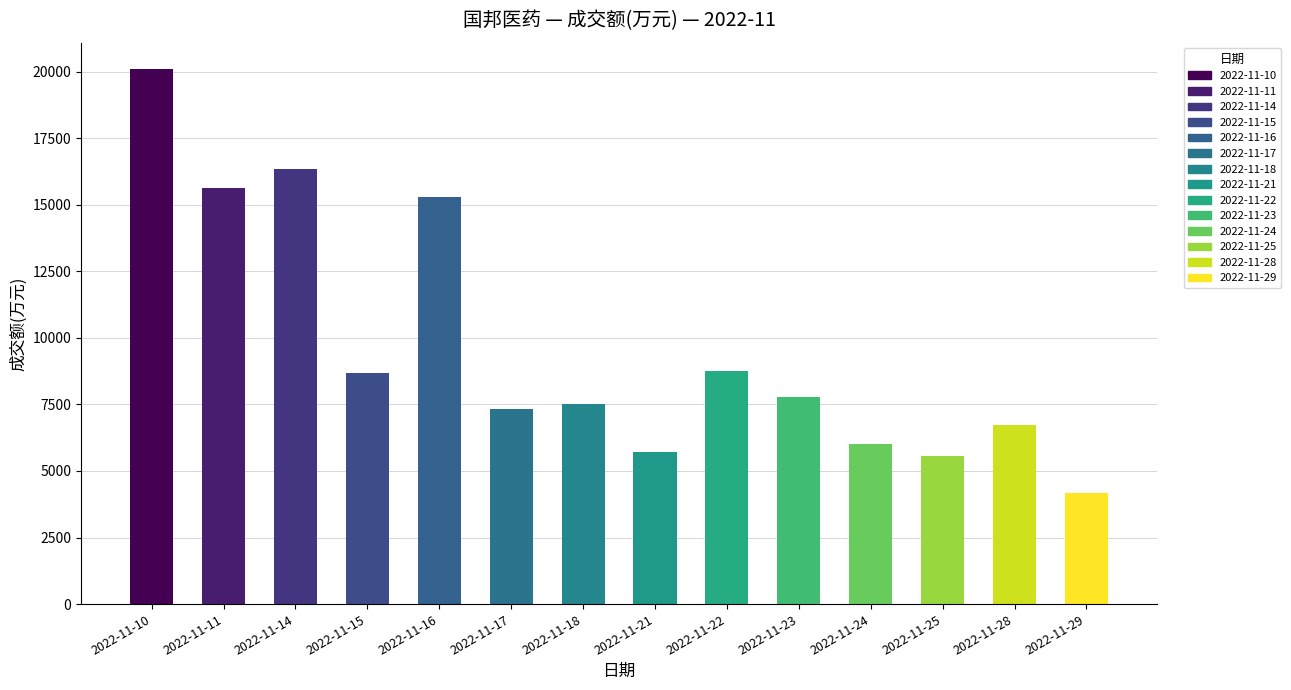

What is the sum of the values at 2022-11-11 and 2022-11-23?

23409